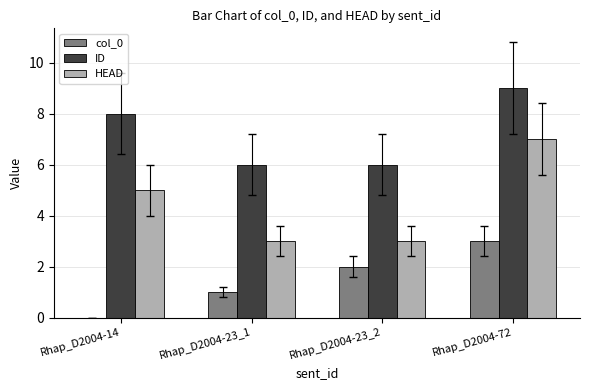

What is the sum of all HEAD values?

18